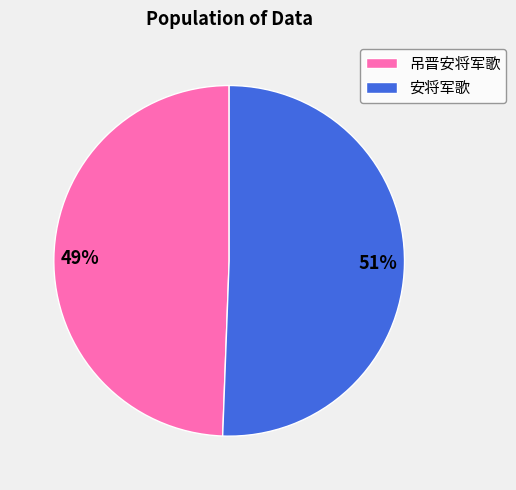

Is it true that 安将军歌 is 22% of the pie?

False